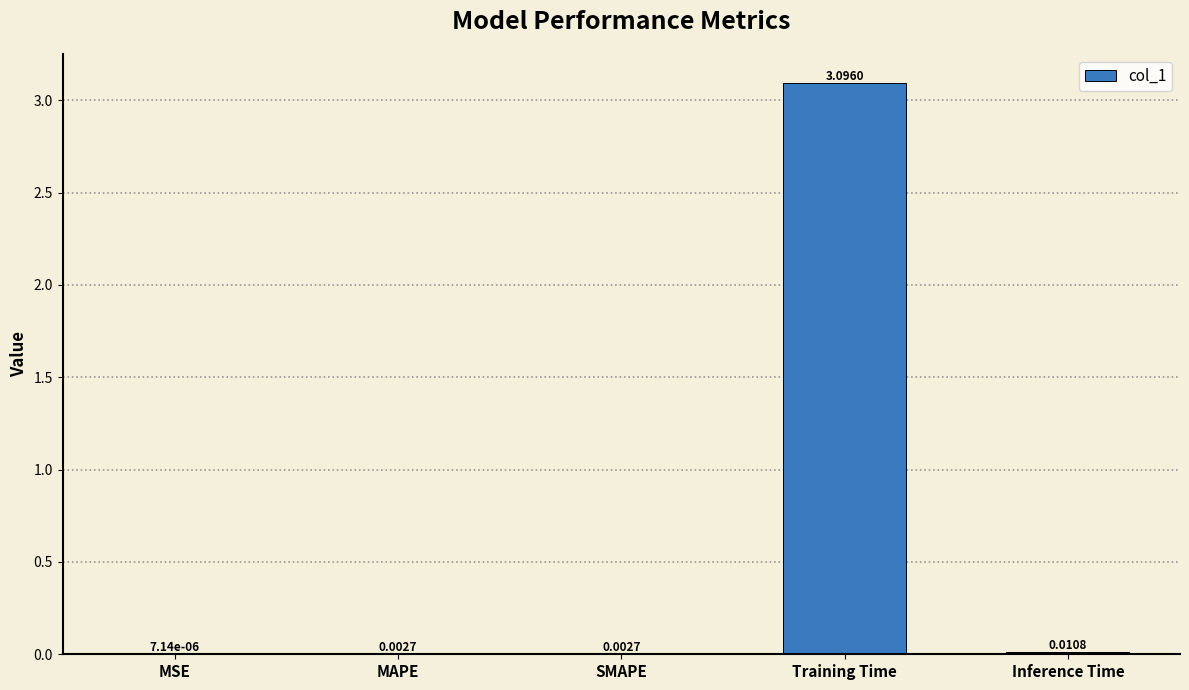

What is the sum of all values?

3.1